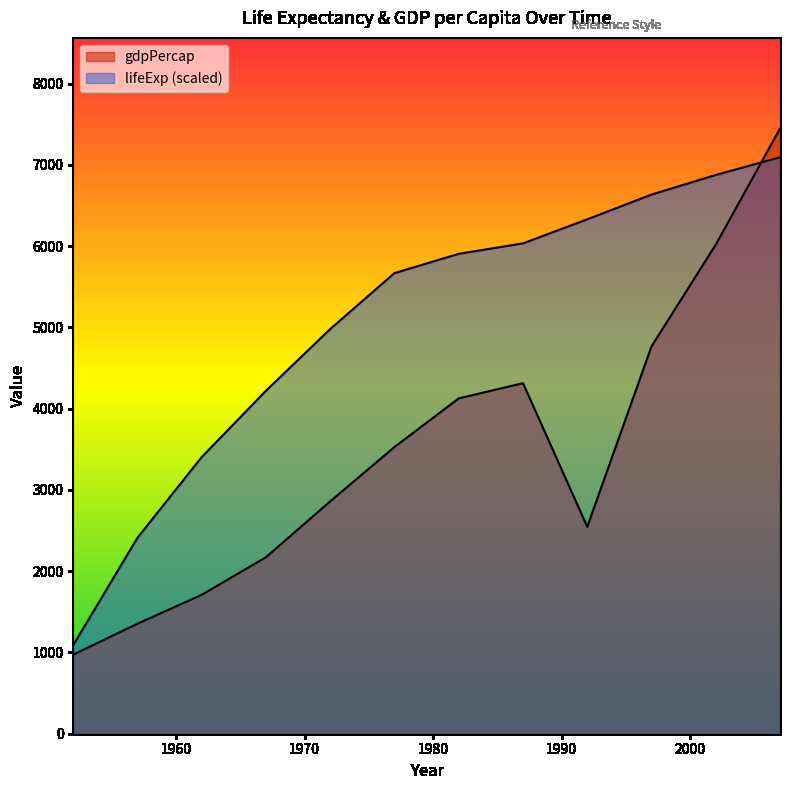

At which category does gdpPercap reach its first local peak?

1987